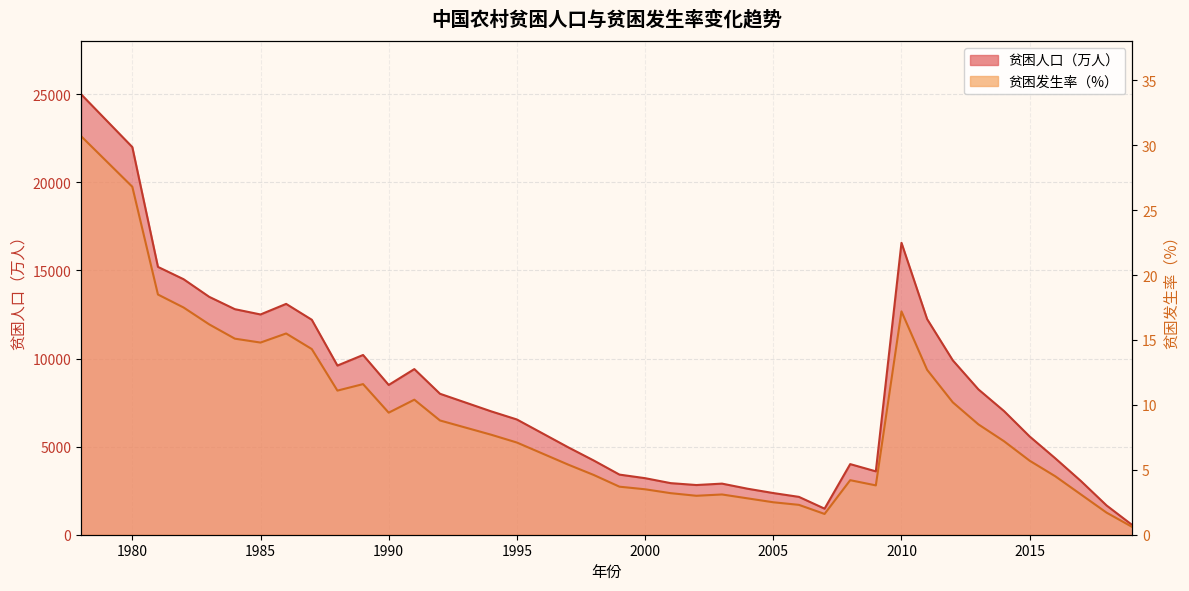

Is it true that 贫困人口（万人） equals 14500.0 at 1982?

True